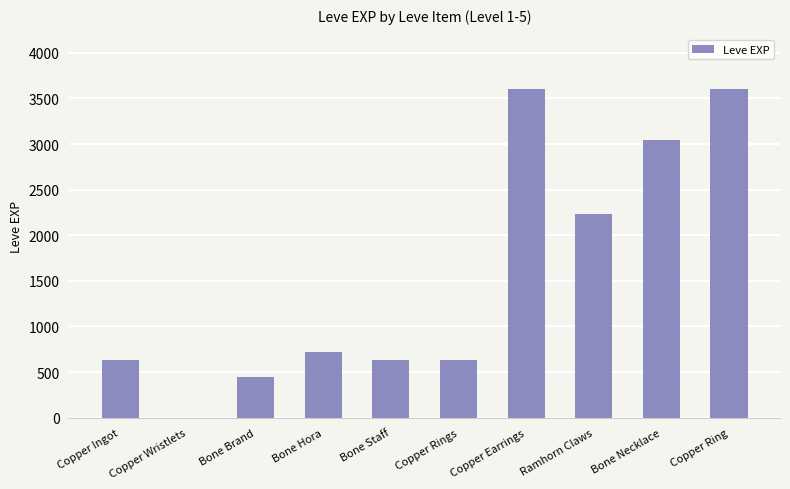

Where is the data nearest to the value 1800?

Ramhorn Claws